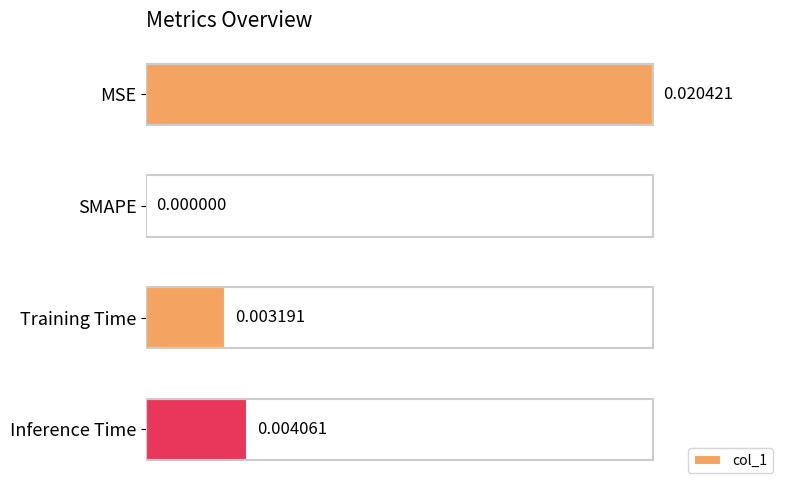

Between MSE and Inference Time, which is larger?

MSE